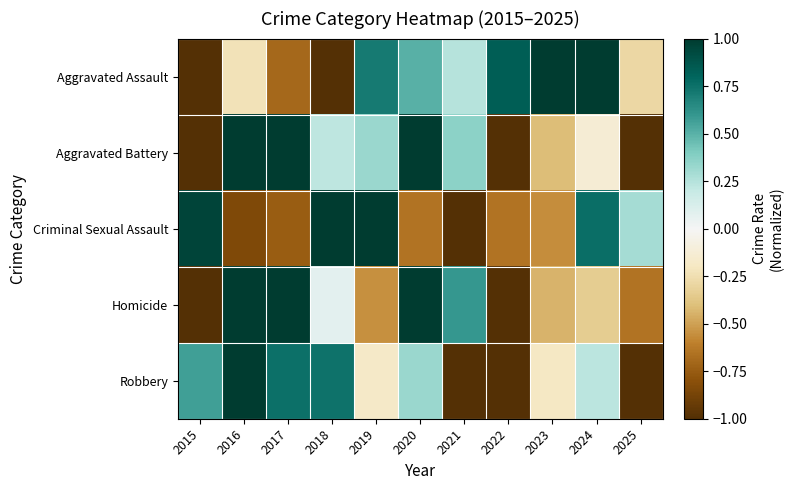

Reading right to left, extract all data points from this chart.

Aggravated Assault: 2025=-0.3	2024=1.0	2023=1.0	2022=0.8	2021=0.2	2020=0.5	2019=0.7	2018=-1.0	2017=-0.7	2016=-0.2	2015=-1.0
Aggravated Battery: 2025=-1.0	2024=-0.1	2023=-0.4	2022=-1.0	2021=0.4	2020=1.0	2019=0.3	2018=0.2	2017=1.0	2016=1.0	2015=-1.0
Criminal Sexual Assault: 2025=0.3	2024=0.8	2023=-0.6	2022=-0.7	2021=-1.0	2020=-0.7	2019=1.0	2018=1.0	2017=-0.7	2016=-0.8	2015=1.0
Homicide: 2025=-0.7	2024=-0.3	2023=-0.4	2022=-1.0	2021=0.6	2020=1.0	2019=-0.5	2018=0.1	2017=1.0	2016=1.0	2015=-1.0
Robbery: 2025=-1.0	2024=0.2	2023=-0.2	2022=-1.0	2021=-1.0	2020=0.3	2019=-0.2	2018=0.7	2017=0.8	2016=1.0	2015=0.6